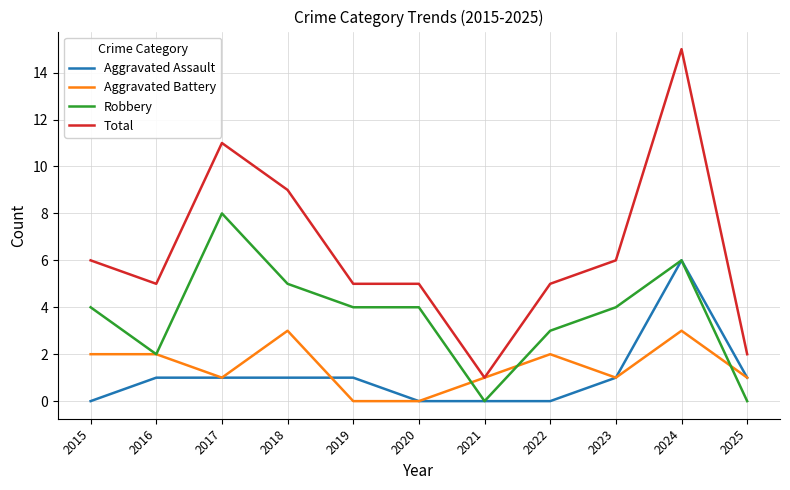

At which label does Total reach its peak?

2024